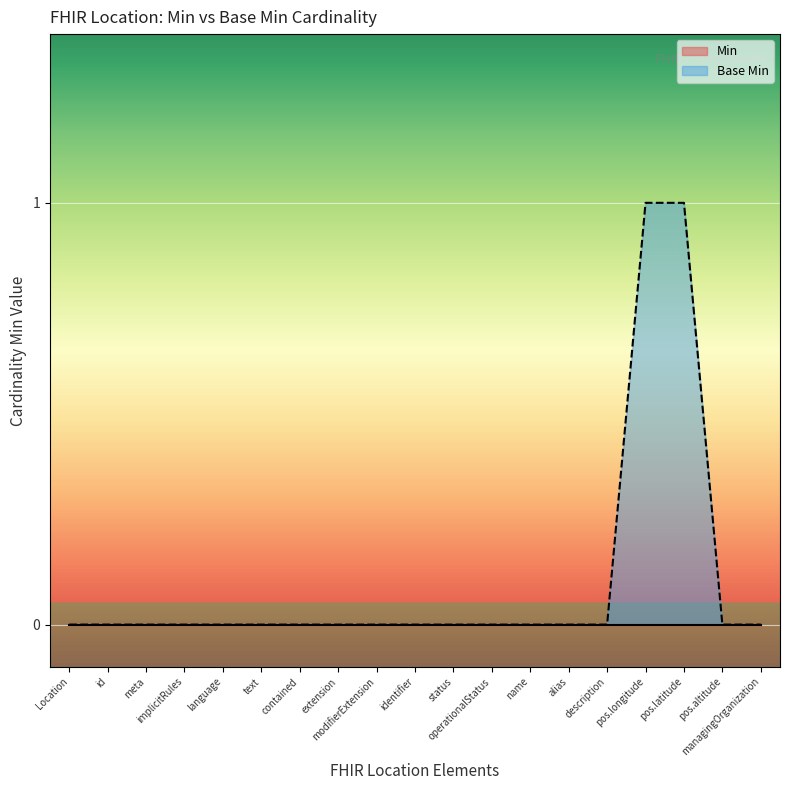

Is it true that the value at Location is 0?

True